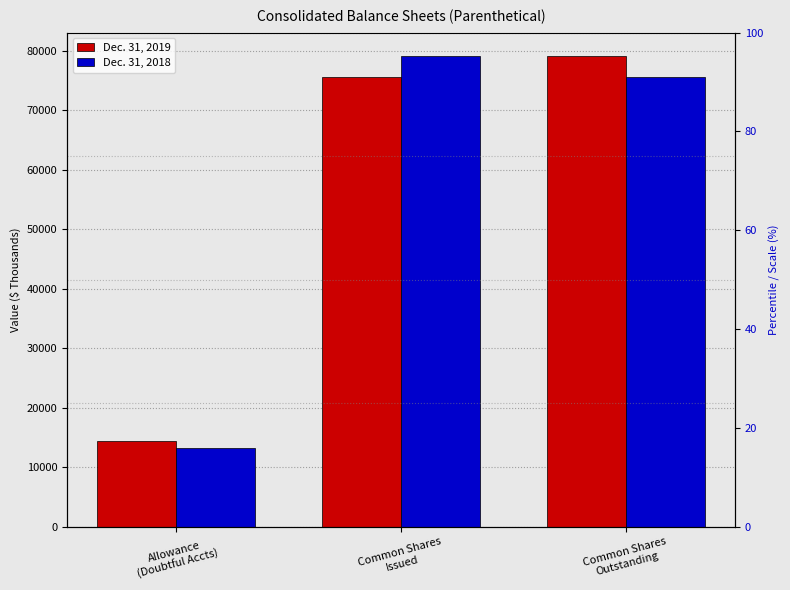

True or false: Dec. 31, 2018 has a value of 13238.0 at Allowance
(Doubtful Accts).

True